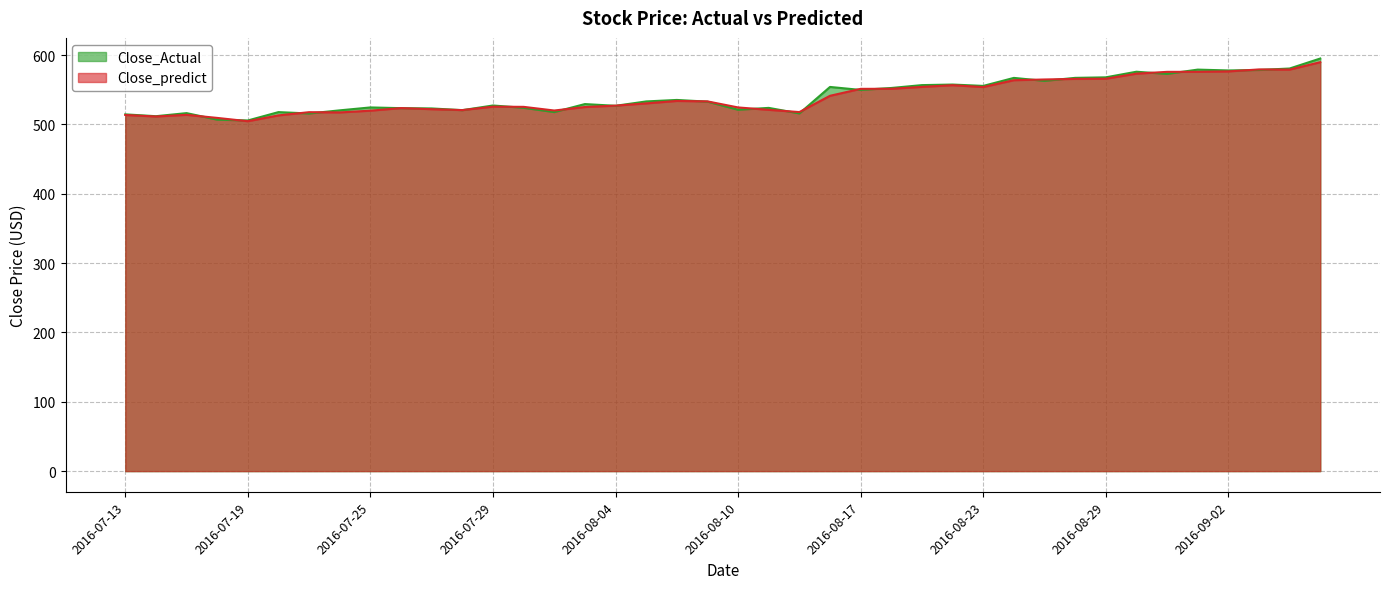

At which category does the chart reach its minimum across all series?

2016-07-19